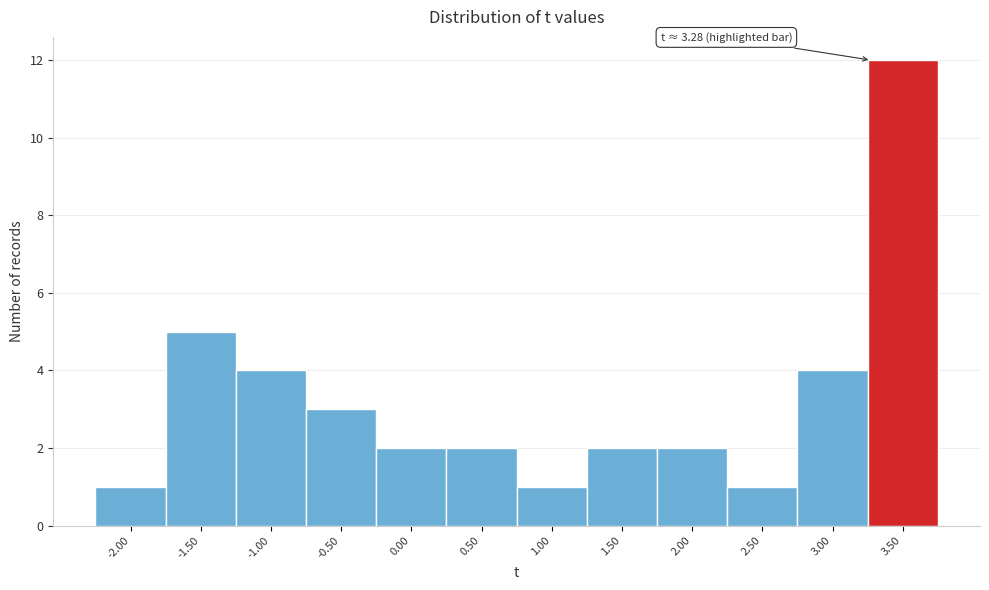

Over which range of the x-axis is the bar tallest?

3.25 to 3.75